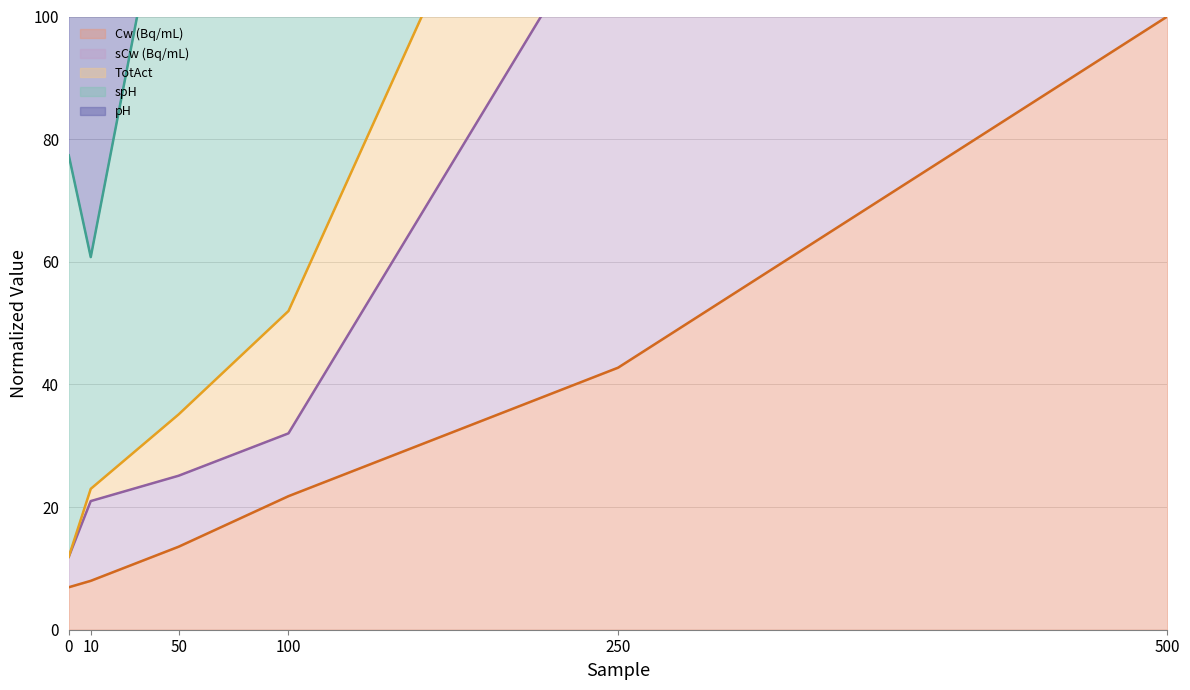

What is the lowest value of the Cw (Bq/mL) series?

6.9